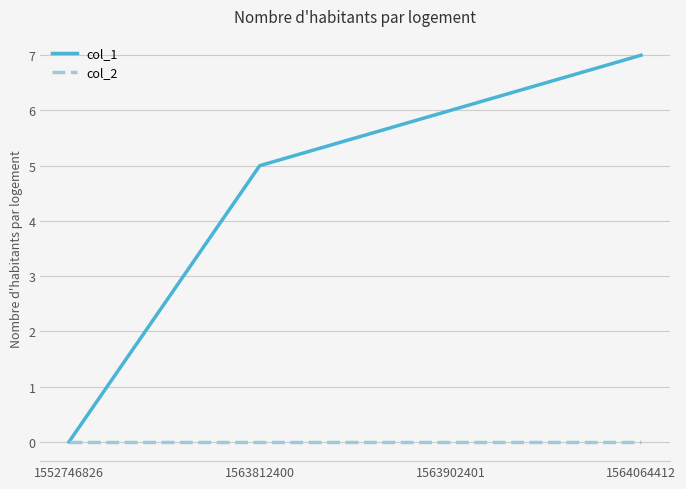

What is the difference between the maximum and minimum values in the col_1 series?

7